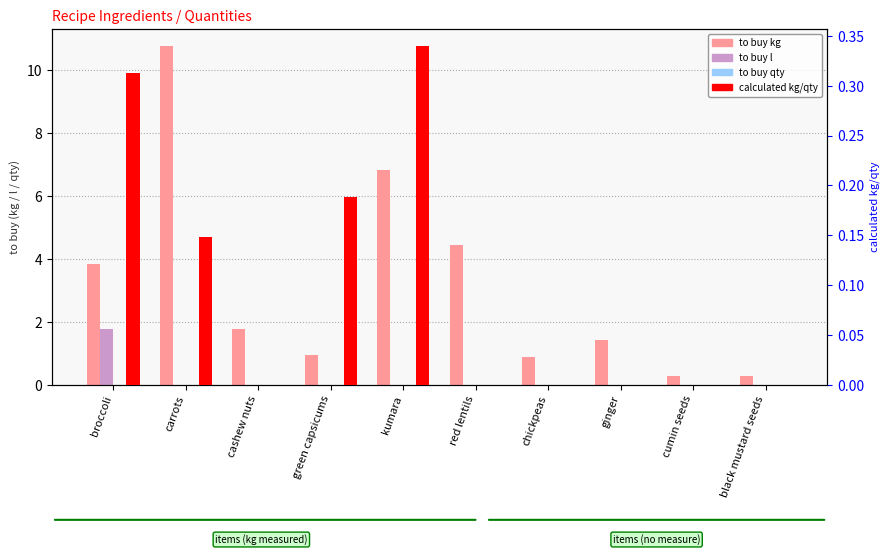

How many data points in calculated kg/qty are above 0?

4